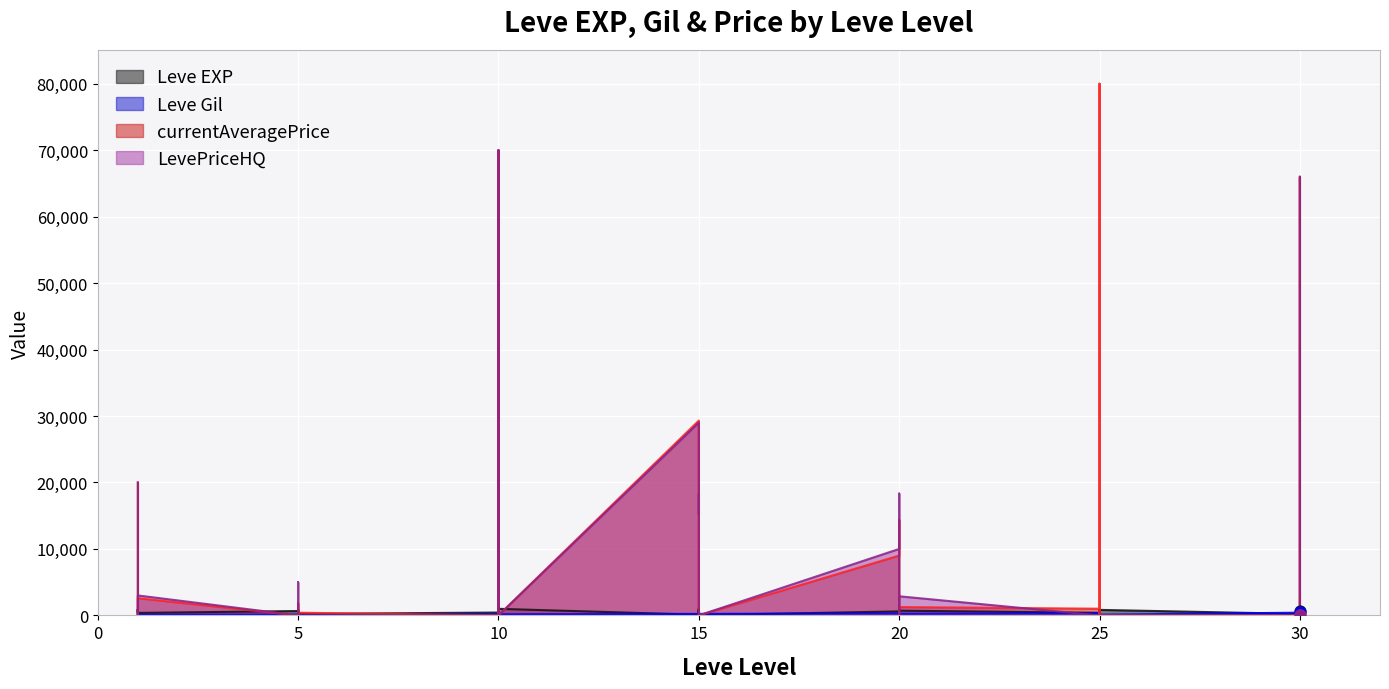

At which category is the sum across all series the highest?

10